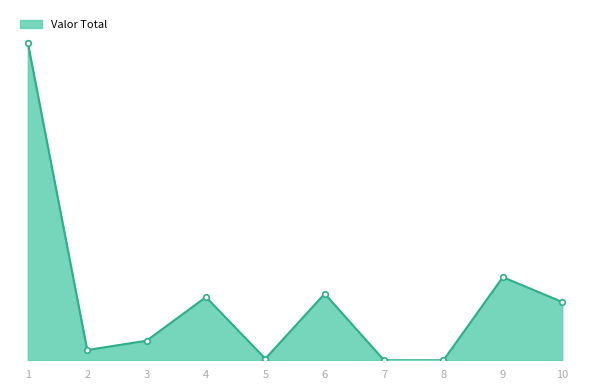

How many interior local valleys (lower than both neighbors) does the data have?

2